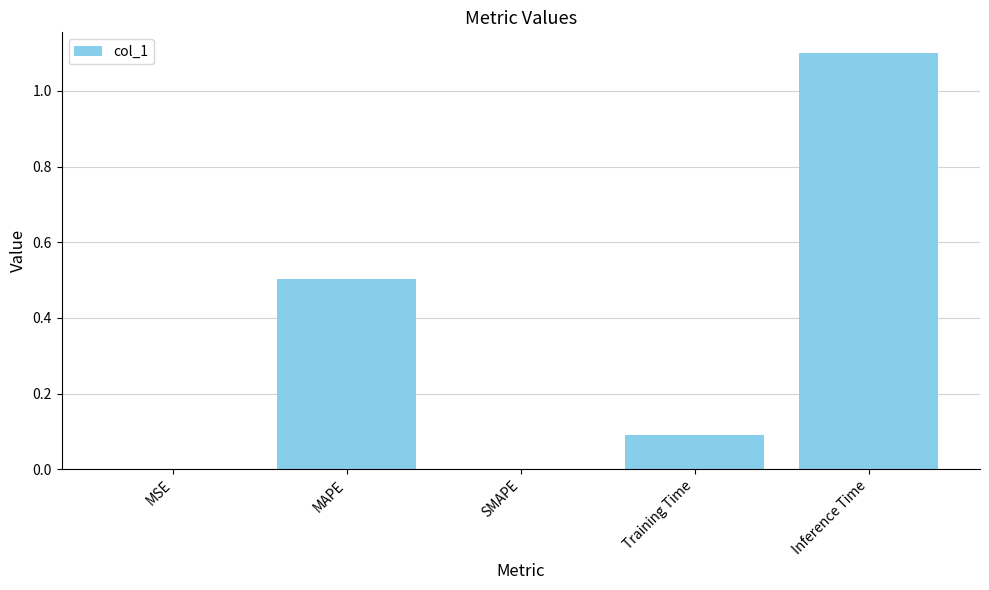

How many distinct data groups are displayed?

1